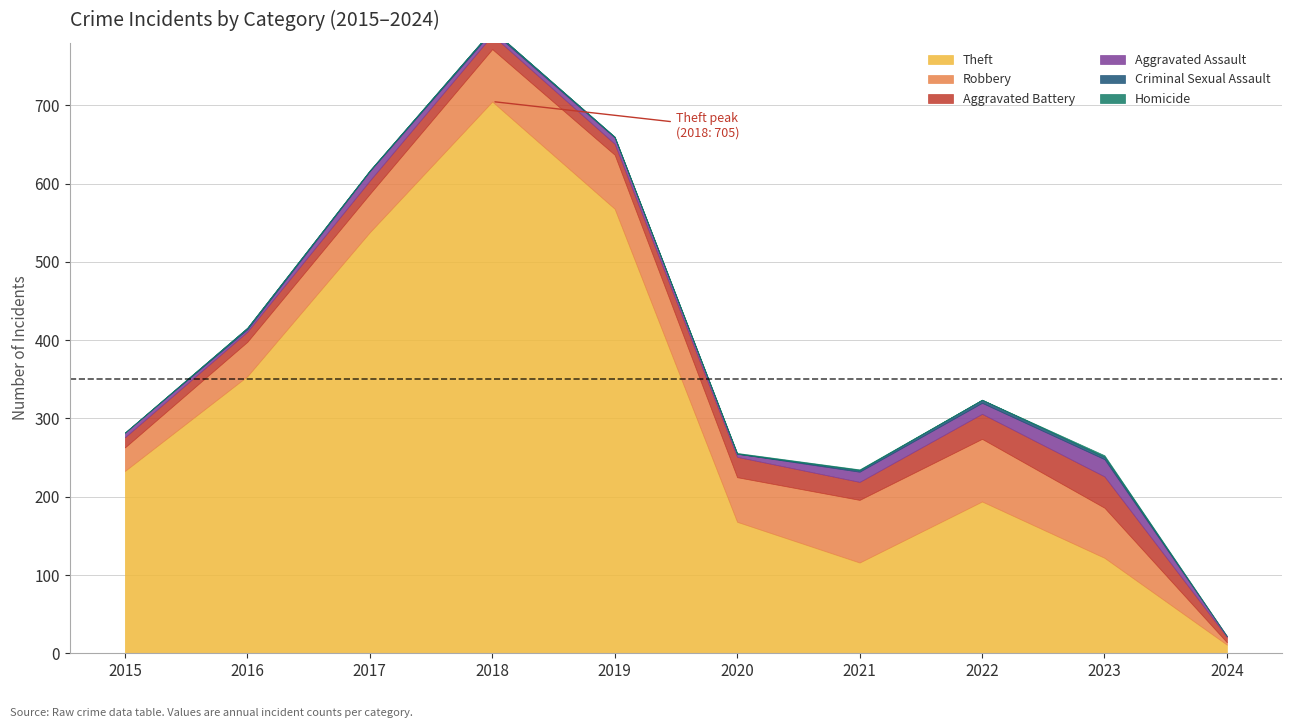

Reading left to right, extract all data points from this chart.

Theft: 2015=233	2016=354	2017=538	2018=705	2019=568	2020=168	2021=116	2022=194	2023=122	2024=11
Robbery: 2015=30	2016=44	2017=49	2018=67	2019=69	2020=57	2021=80	2022=80	2023=64	2024=3
Aggravated Battery: 2015=13	2016=13	2017=17	2018=18	2019=14	2020=26	2021=23	2022=32	2023=40	2024=7
Aggravated Assault: 2015=6	2016=3	2017=12	2018=5	2019=8	2020=4	2021=13	2022=14	2023=22	2024=1
Criminal Sexual Assault: 2015=0	2016=2	2017=1	2018=2	2019=1	2020=0	2021=2	2022=4	2023=3	2024=0
Homicide: 2015=0	2016=0	2017=0	2018=0	2019=0	2020=1	2021=1	2022=0	2023=2	2024=0